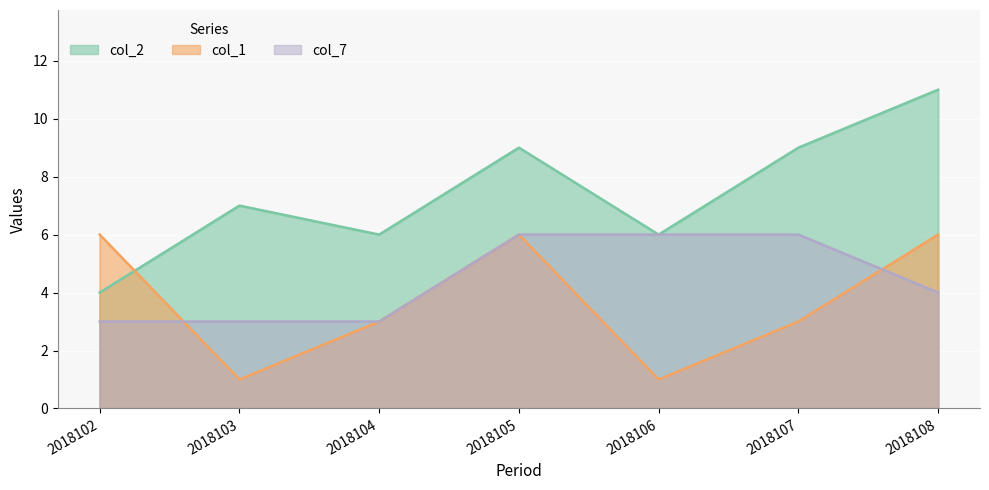

Is the value of col_7 at 2018106 greater than the value of col_1 at 2018104?

Yes